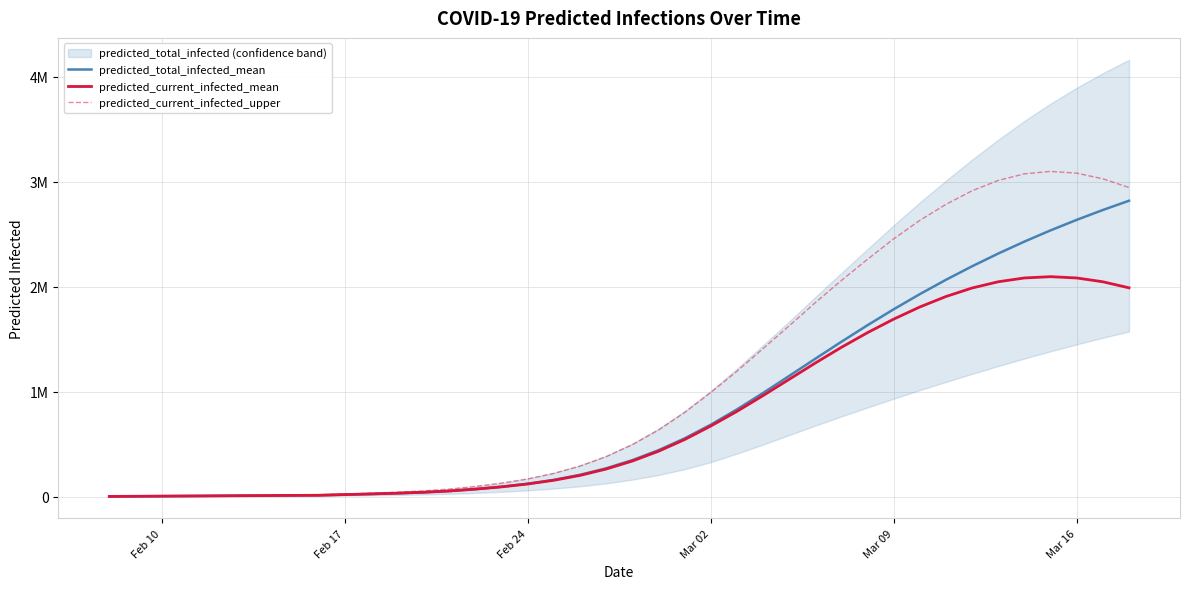

True or false: predicted_current_infected_upper and predicted_total_infected_mean intersect in this chart.

False